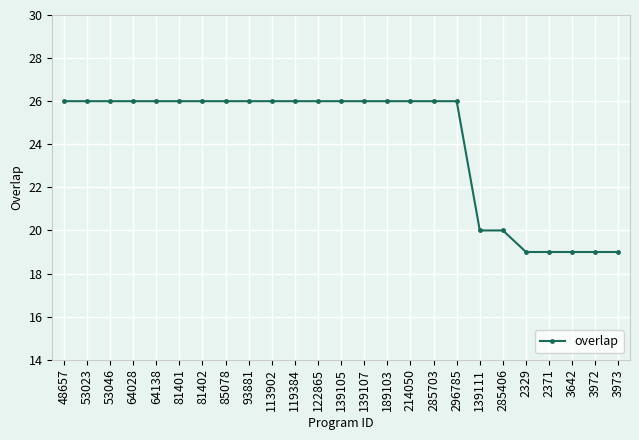

Reading right to left, list all the values displayed in this chart.

3973=19	3972=19	3642=19	2371=19	2329=19	285406=20	139111=20	296785=26	285703=26	214050=26	189103=26	139107=26	139105=26	122865=26	119384=26	113902=26	93881=26	85078=26	81402=26	81401=26	64138=26	64028=26	53046=26	53023=26	48657=26